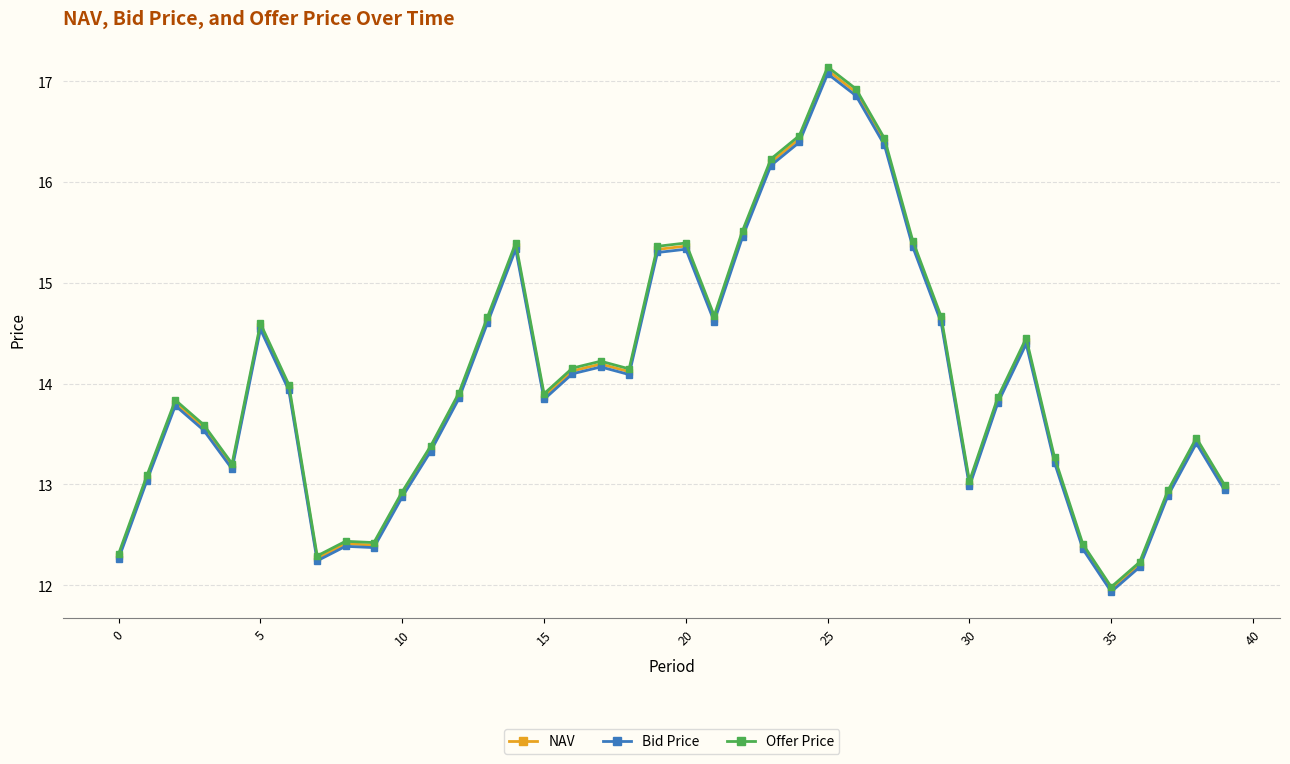

What are all the series names shown in the legend?

NAV, Bid Price, Offer Price